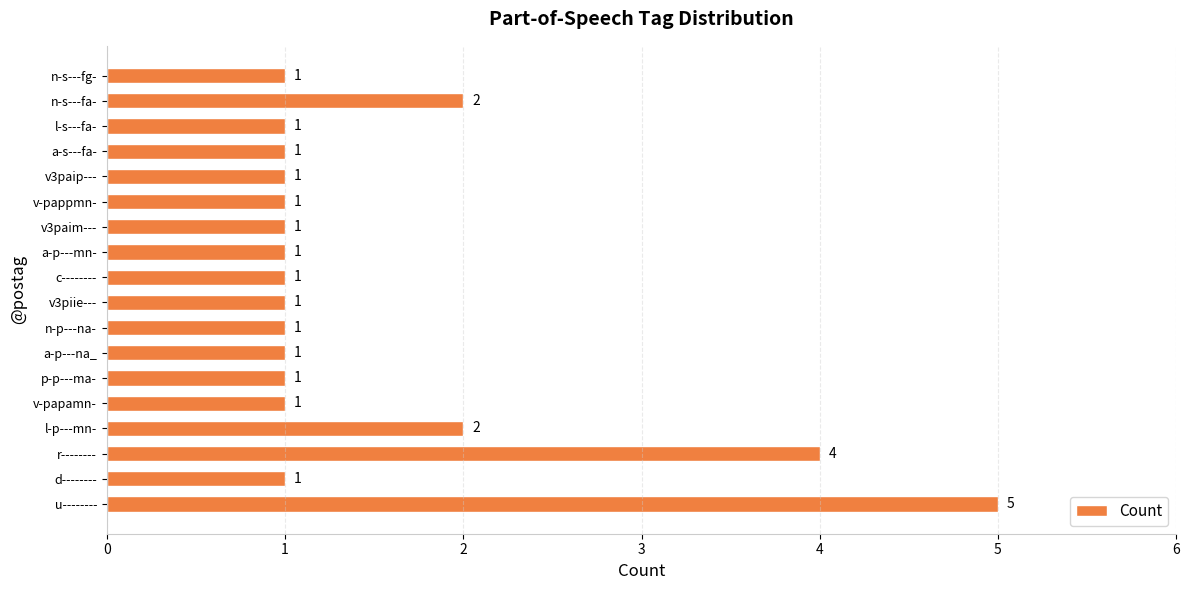

What is the difference between the maximum and minimum values?

4